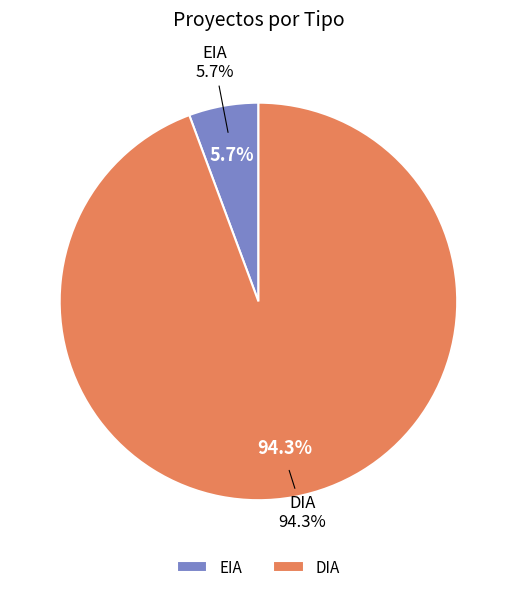

To the nearest percent, what is the difference between the EIA and DIA slice percentages?

89%